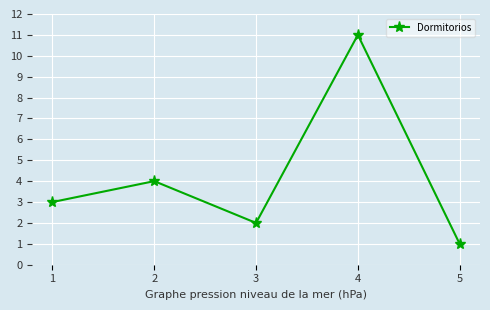

How many interior local peaks (higher than both neighbors) does the data have?

2